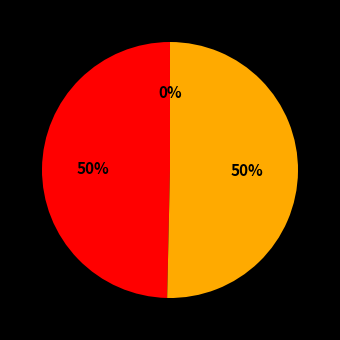

To the nearest percent, what is the difference between the largest and smallest slice percentages?

50%